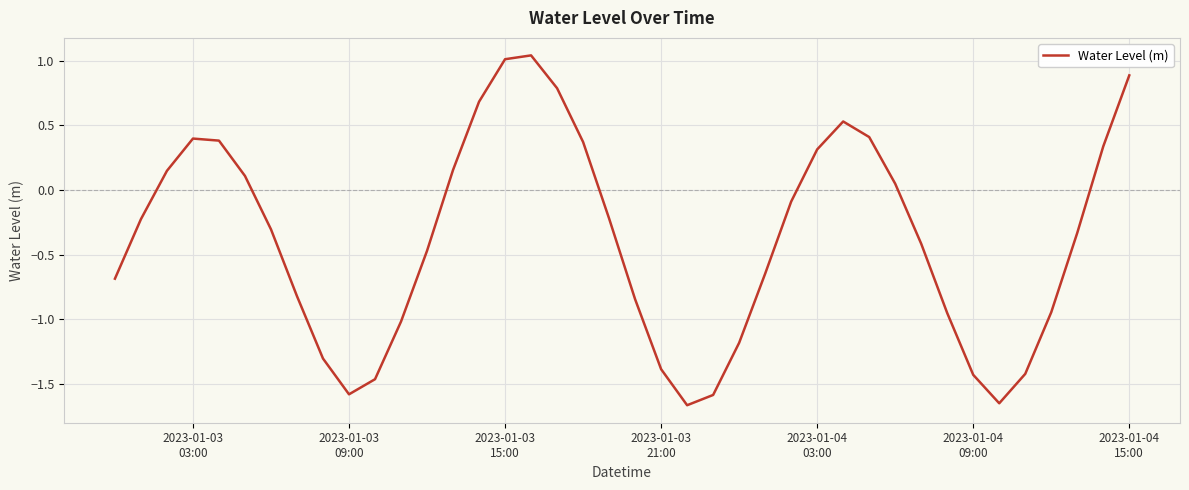

How many values are below zero?

24